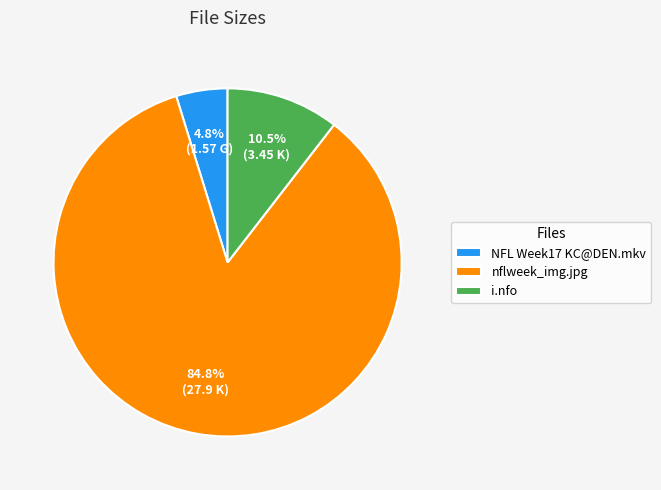

How many slices are in this pie chart?

3